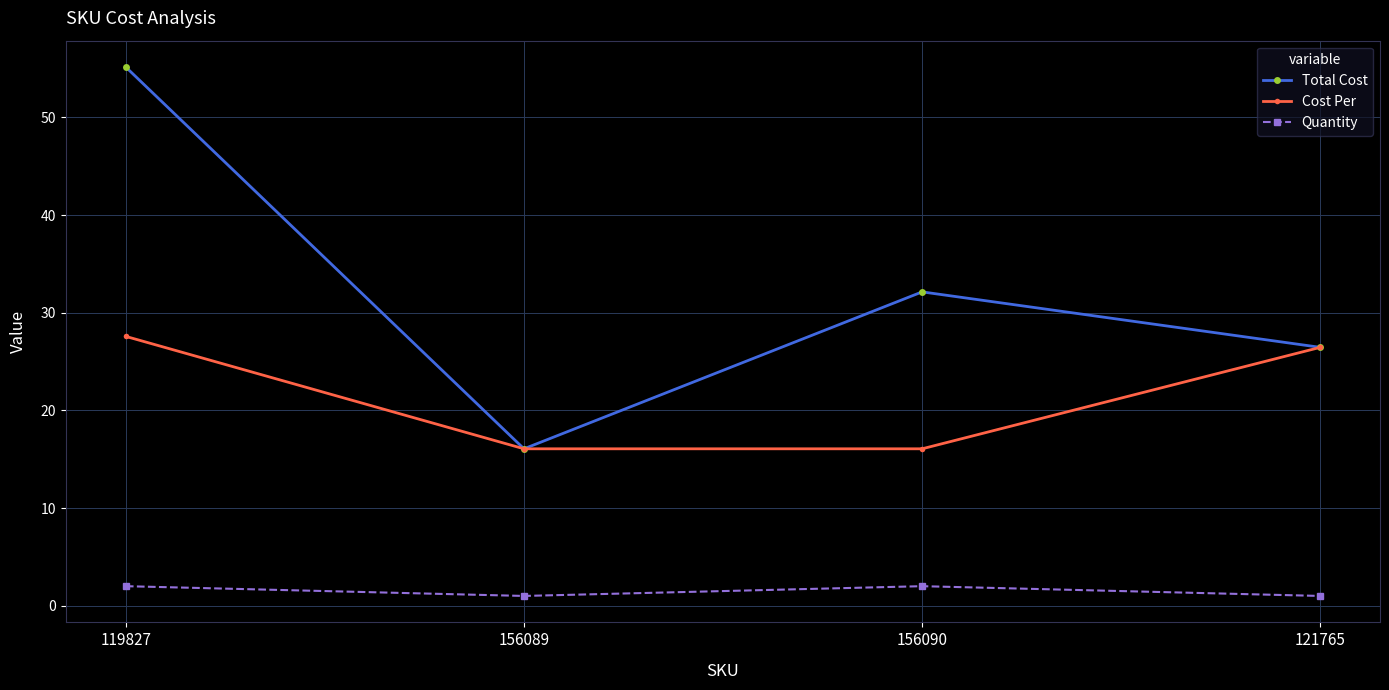

Which series has the largest range (max minus min)?

Total Cost